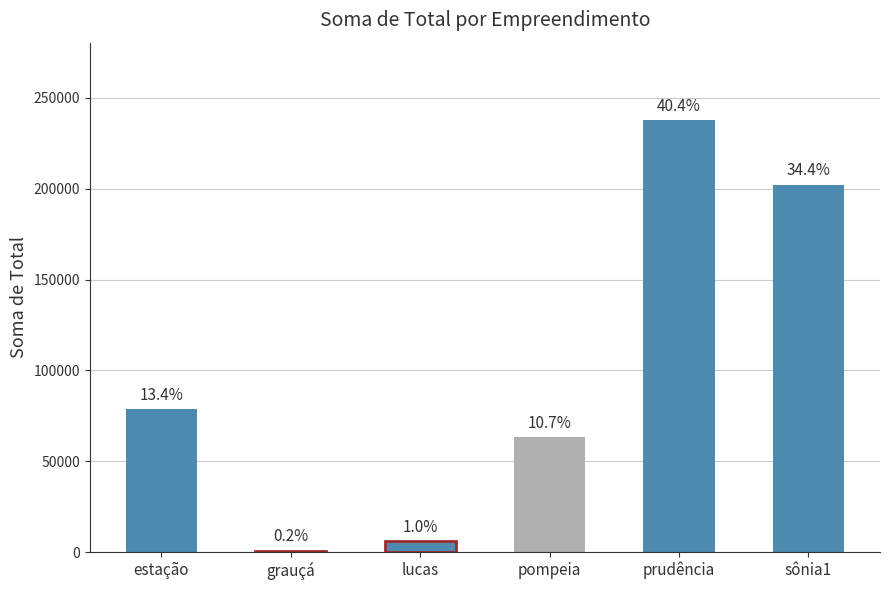

How many bars are there in total?

6